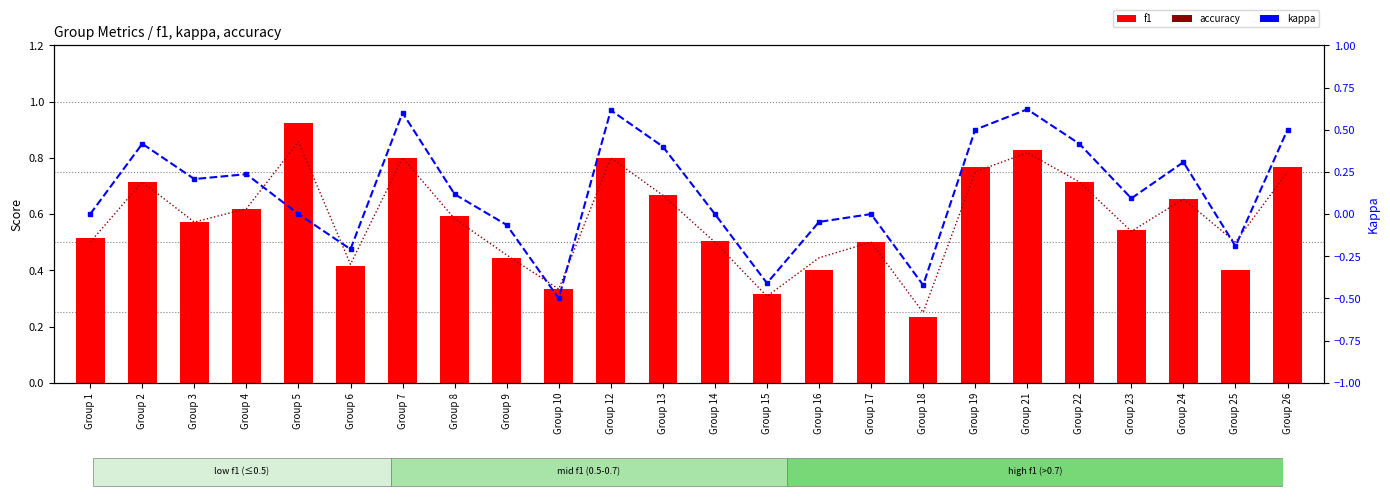

Which series changed the most between Group 6 and Group 7?

kappa